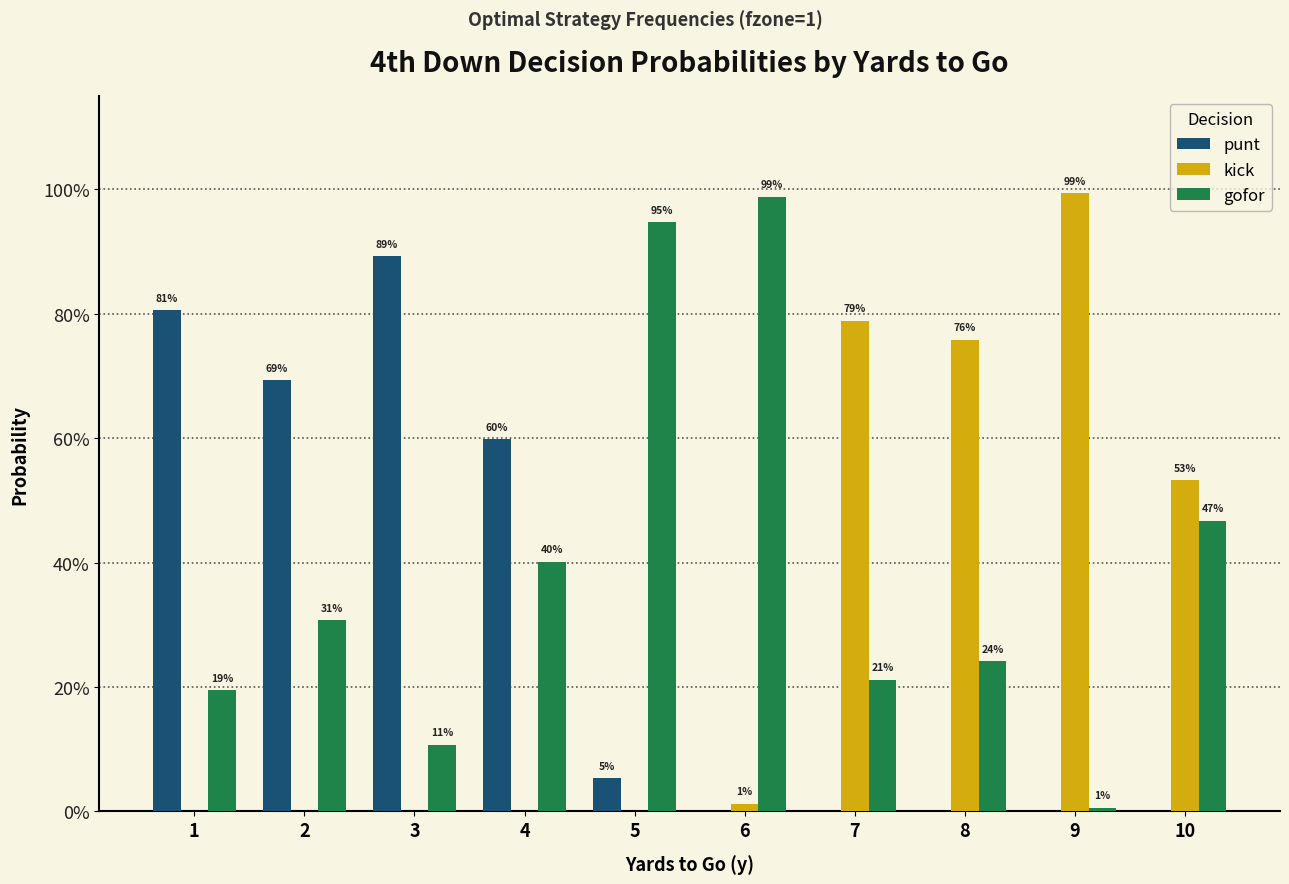

What is the difference between the maximum and minimum values in the kick series?

1.0